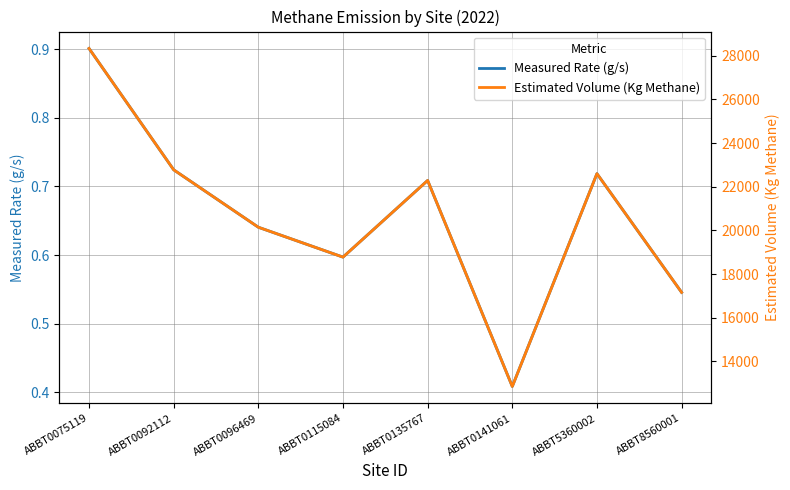

Is the value of Measured Rate (g/s) at ABBT0092112 greater than the value of Estimated Volume (Kg Methane) at ABBT0115084?

No